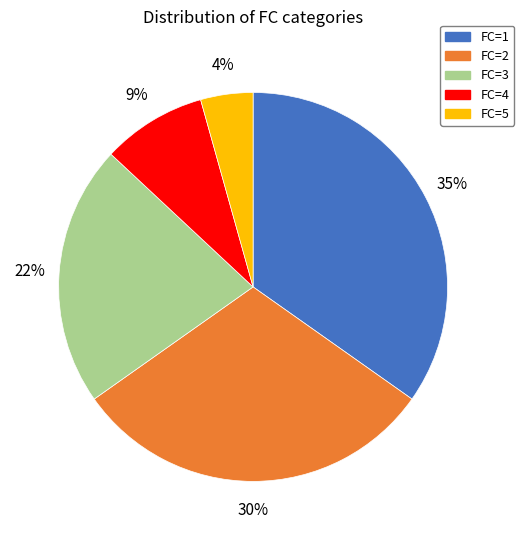

What percentage is the FC=2 slice, to the nearest percent?

30%